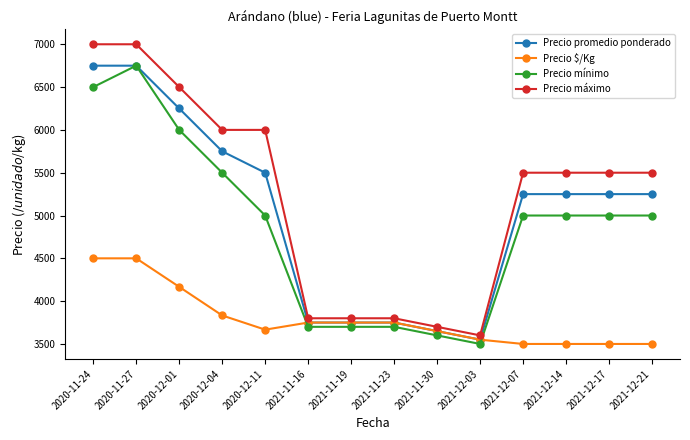

Reading left to right, what are all the values shown in this chart?

Precio promedio ponderado: 6750	6750	6250	5750	5500	3750	3750	3750	3650	3550	5250	5250	5250	5250
Precio $/Kg: 4500	4500	4167	3833	3667	3750	3750	3750	3650	3550	3500	3500	3500	3500
Precio mínimo: 6500	6750	6000	5500	5000	3700	3700	3700	3600	3500	5000	5000	5000	5000
Precio máximo: 7000	7000	6500	6000	6000	3800	3800	3800	3700	3600	5500	5500	5500	5500